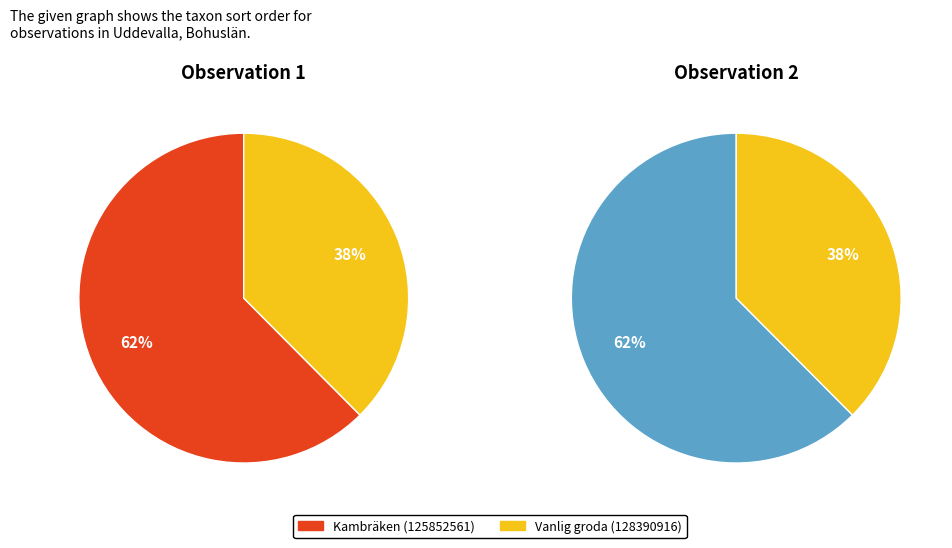

How many segments does this pie chart have?

2